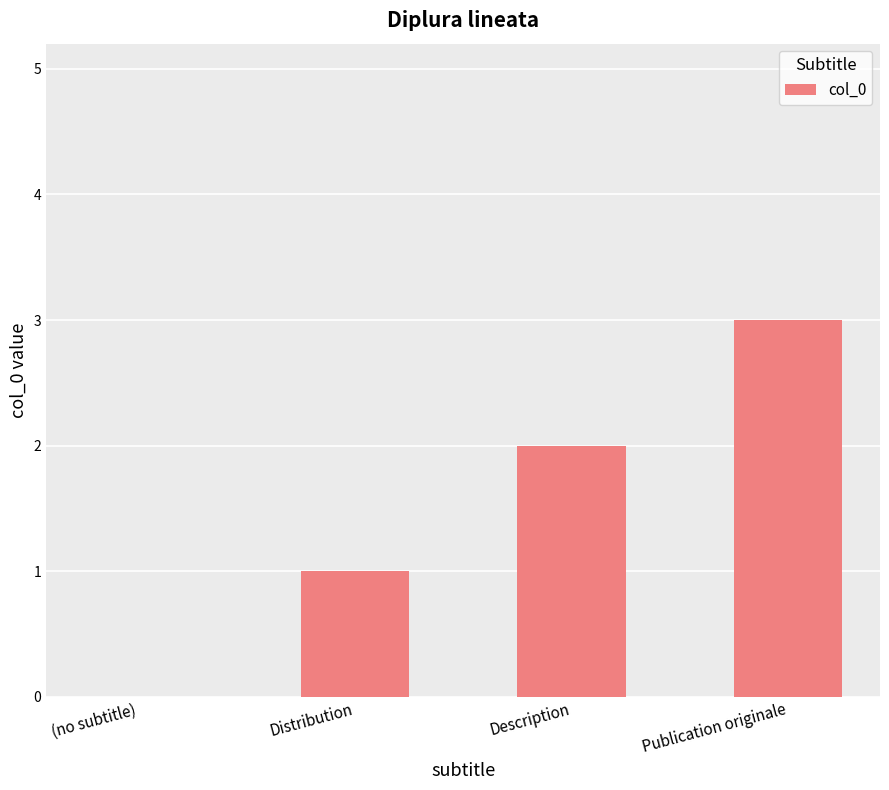

Are the bars horizontal?

No